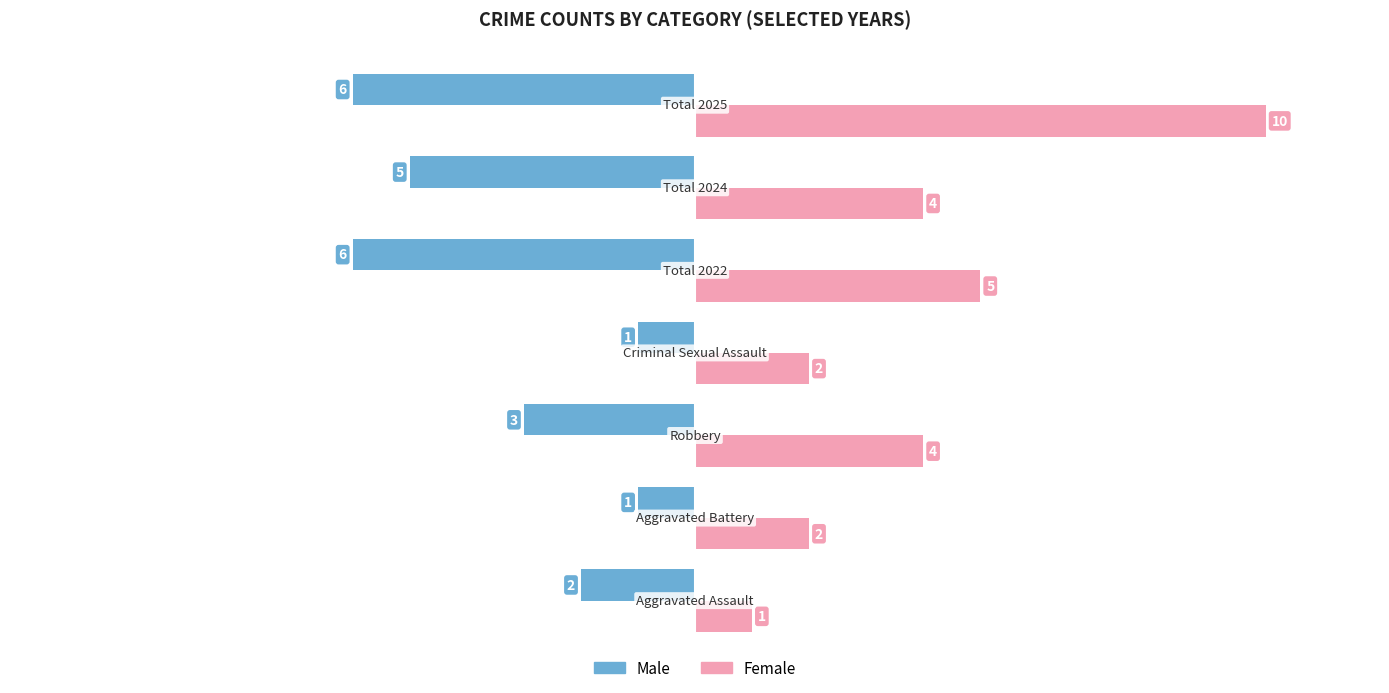

Rank the series by their maximum value, from lowest to highest.

Male, Female